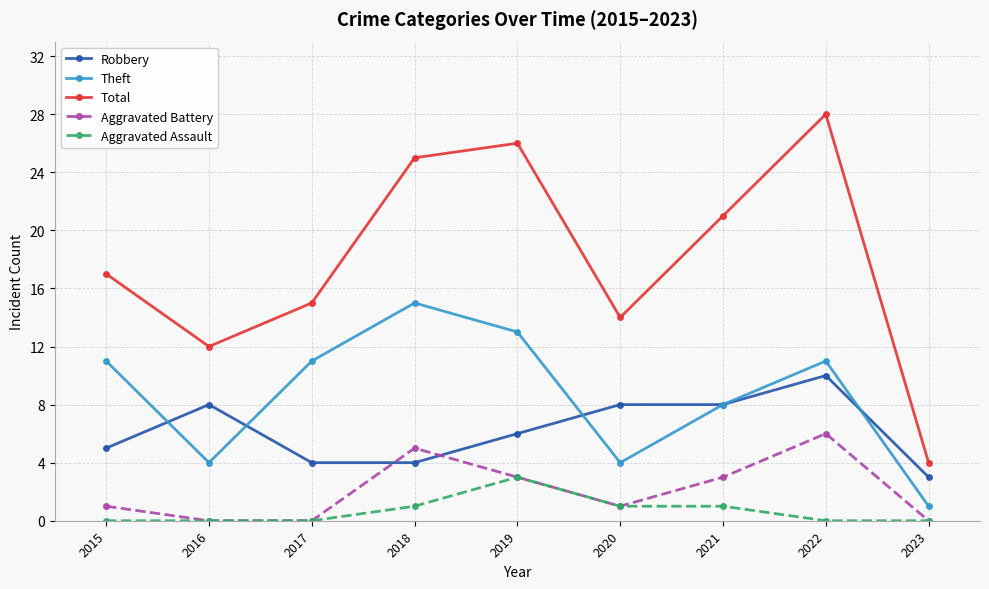

True or false: Aggravated Assault has more than 0 points higher than both neighbors.

True